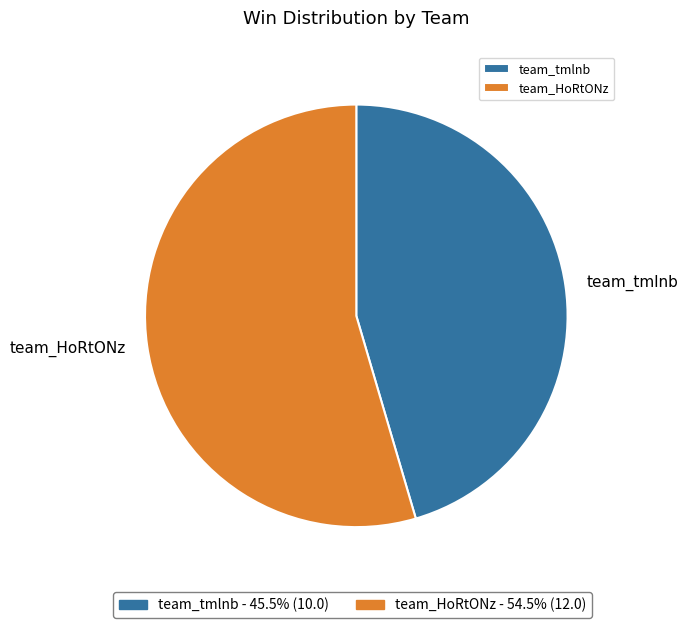

Rank the categories by value from highest to lowest.

team_HoRtONz, team_tmlnb